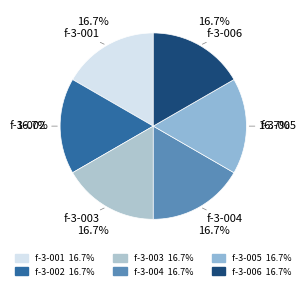

Which has a higher value, f-3-002 or f-3-005?

f-3-002